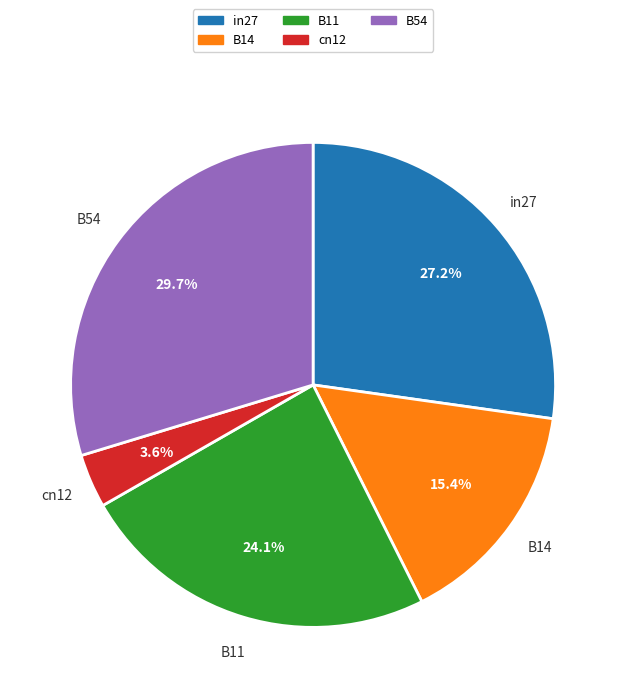

Combined, do in27 and B54 account for over 50%?

Yes